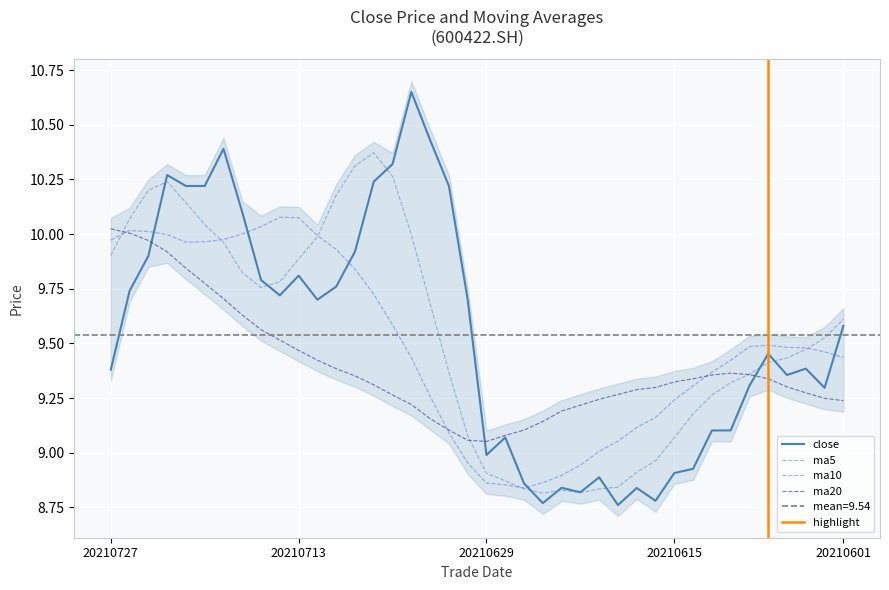

At 21, list the series in order from smallest to largest.

ma10, ma5, close, ma20